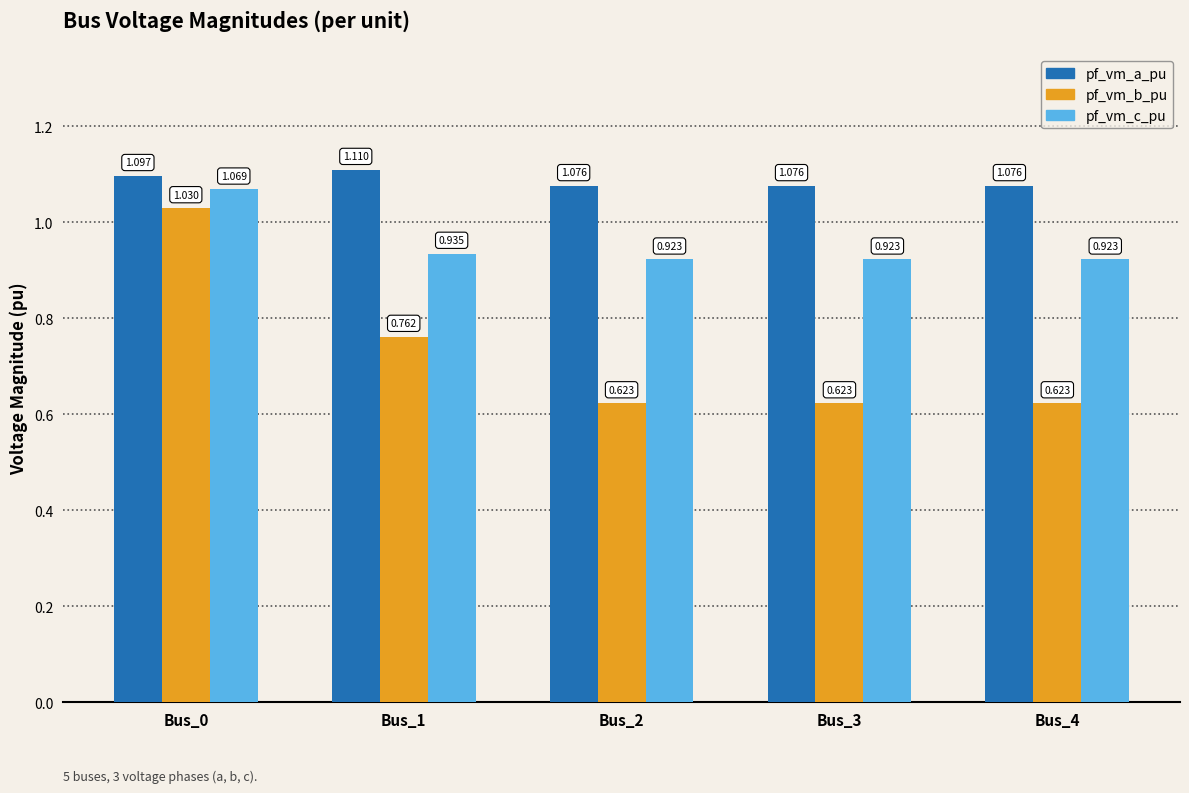

Rank the series by their maximum value, from lowest to highest.

pf_vm_b_pu, pf_vm_c_pu, pf_vm_a_pu